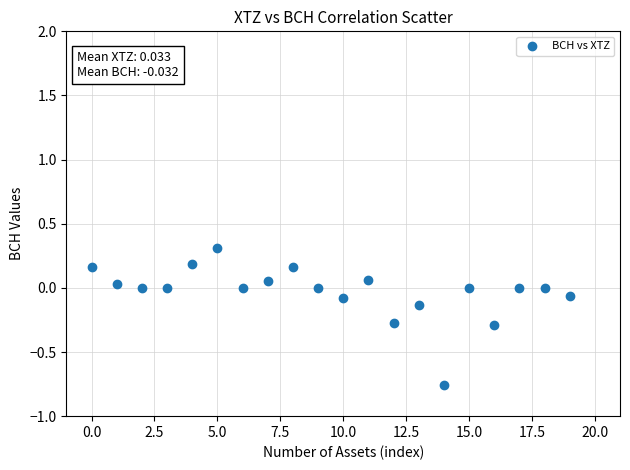

What is the range of Y values (max minus min)?

1.1